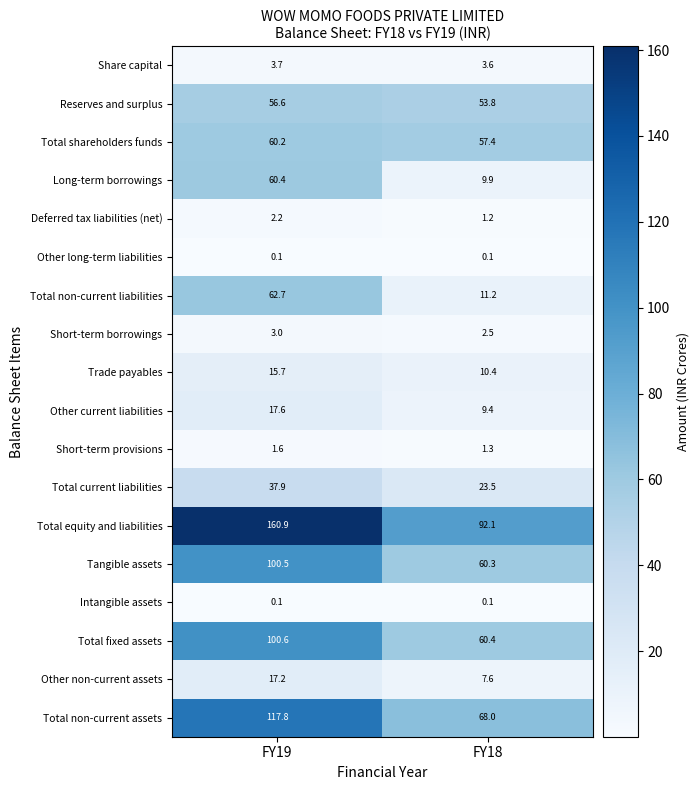

What is the sum of the Other non-current assets values at FY19 and FY18?

24.8